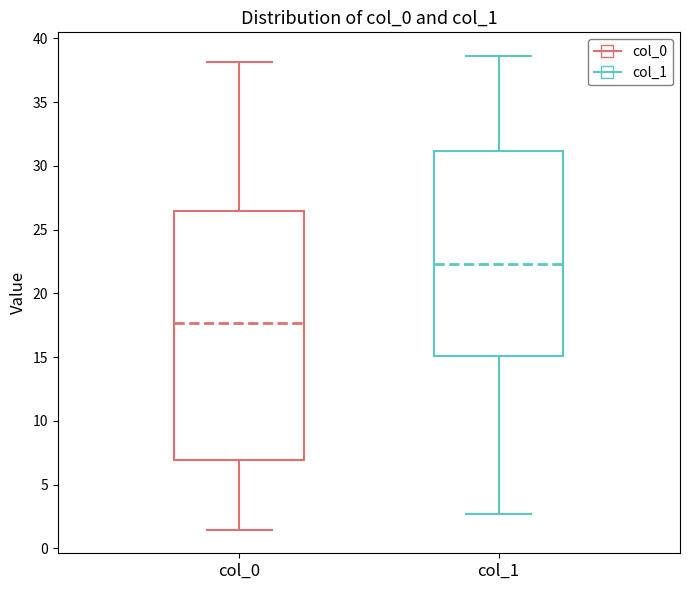

Where is the upper edge of the box for col_0 on the y-axis? The values are not printed on the chart, so give them approximately, as read against the axis.

26.5